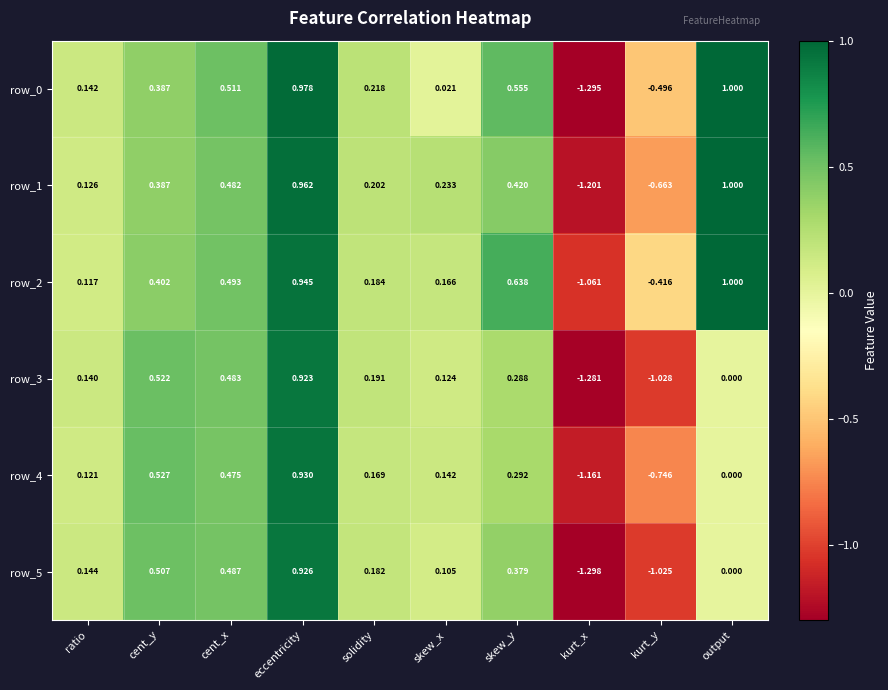

At which label does row_0 first exceed 0?

ratio